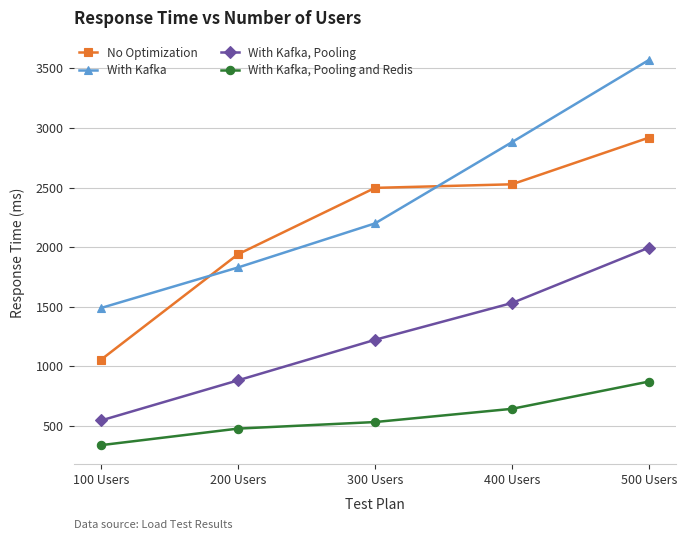

What is the sum of the With Kafka, Pooling values at 300 Users and 500 Users?

3218